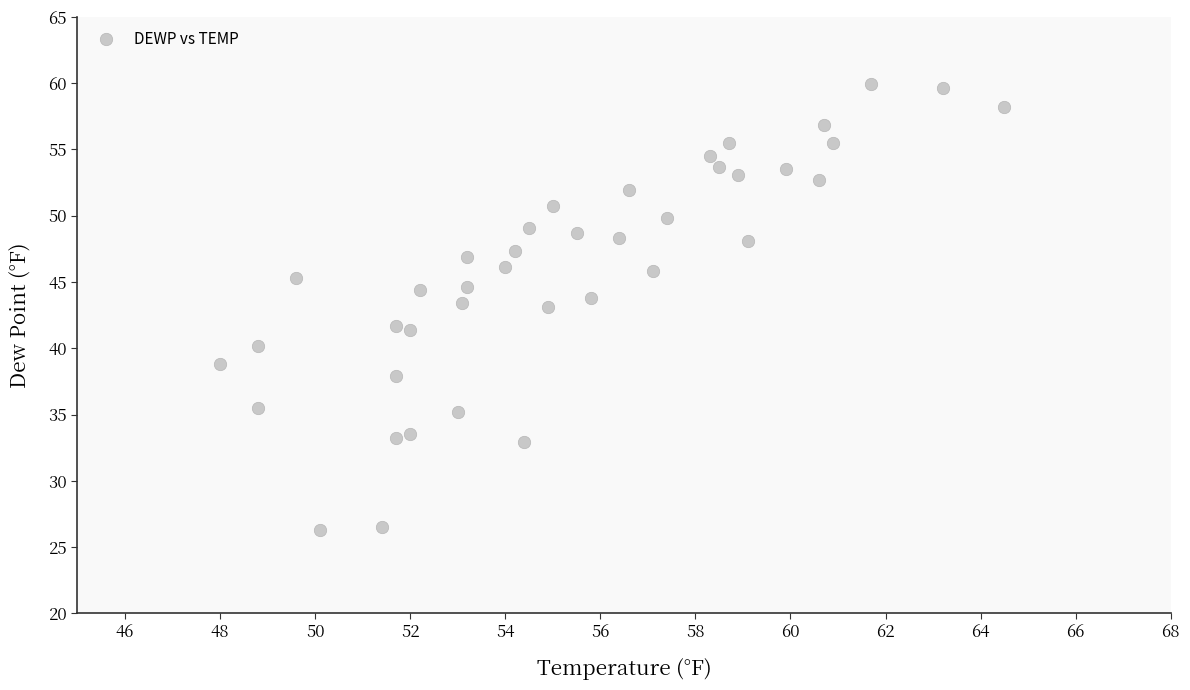

What is the range of X values (max minus min)?

16.5